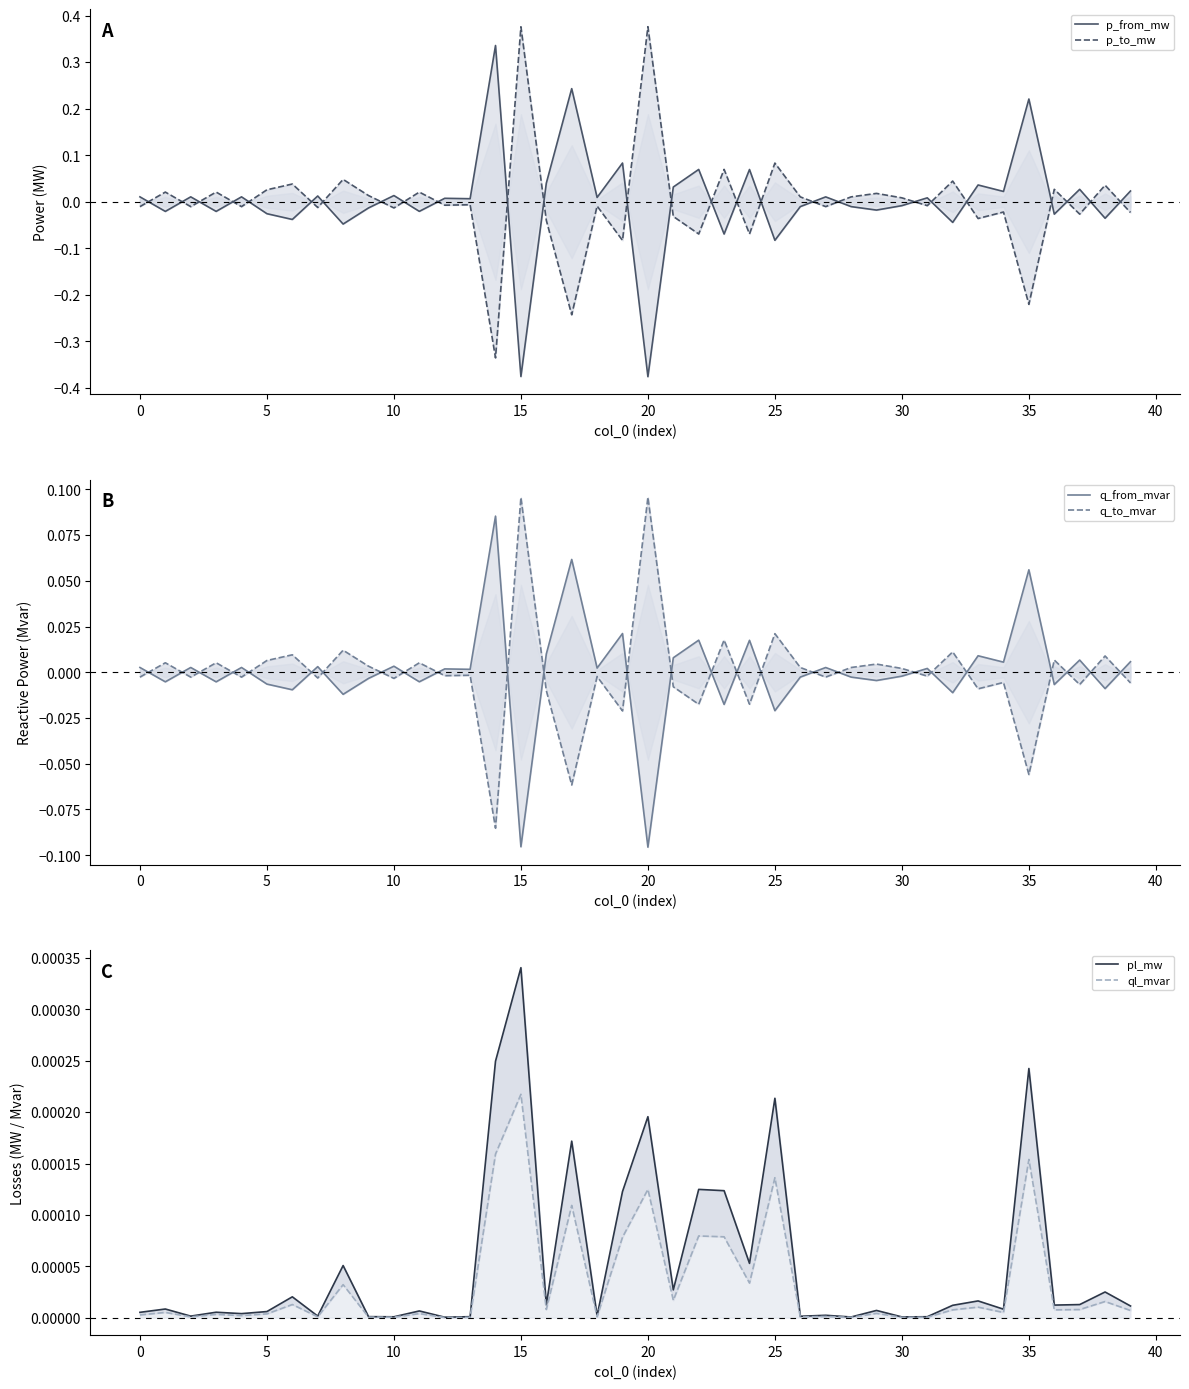

How many values in the q_from_mvar series are below 0?

18